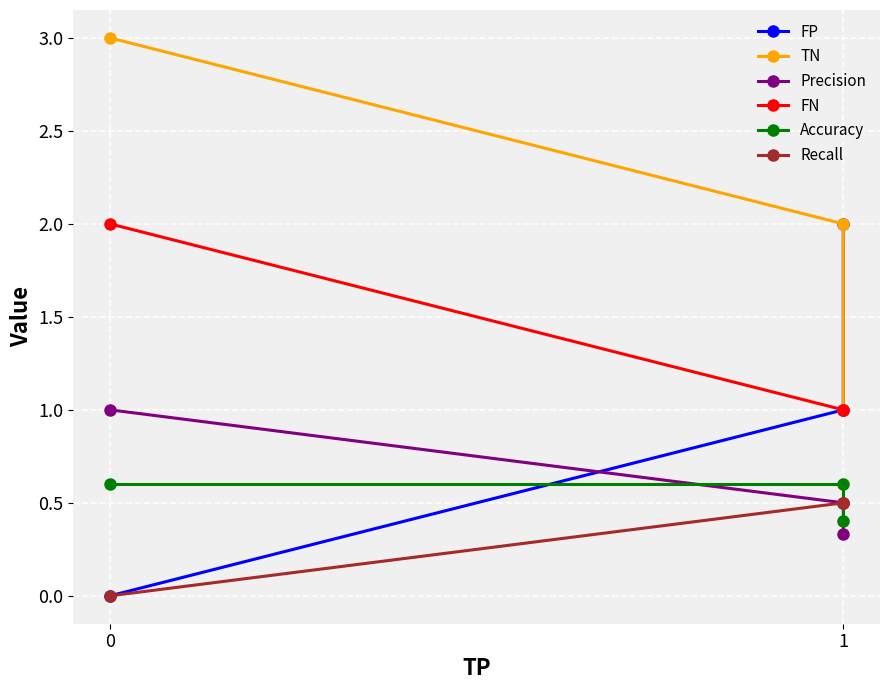

Which series has the largest total across all categories?

TN